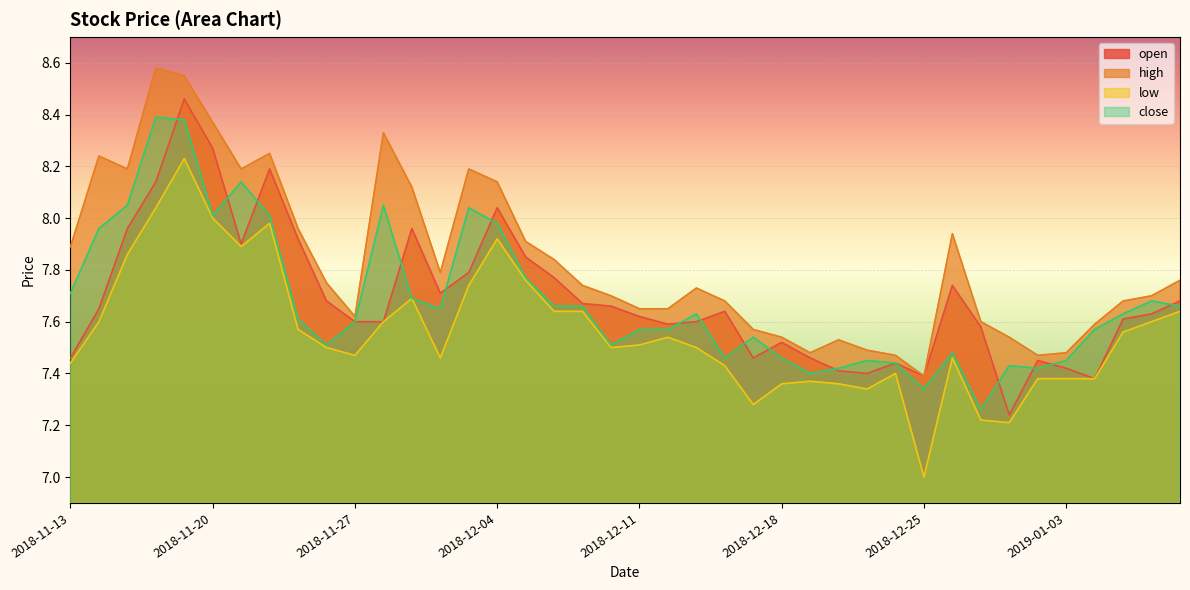

Reading left to right, list all the values displayed in this chart.

open: 2018-11-13=7.5	2018-11-14=7.7	2018-11-15=8.0	2018-11-16=8.1	2018-11-19=8.5	2018-11-20=8.3	2018-11-21=7.9	2018-11-22=8.2	2018-11-23=7.9	2018-11-26=7.7	2018-11-27=7.6	2018-11-28=7.6	2018-11-29=8.0	2018-11-30=7.7	2018-12-03=7.8	2018-12-04=8.0	2018-12-05=7.8	2018-12-06=7.8	2018-12-07=7.7	2018-12-10=7.7	2018-12-11=7.6	2018-12-12=7.6	2018-12-13=7.6	2018-12-14=7.6	2018-12-17=7.5	2018-12-18=7.5	2018-12-19=7.5	2018-12-20=7.4	2018-12-21=7.4	2018-12-24=7.4	2018-12-25=7.4	2018-12-26=7.7	2018-12-27=7.6	2018-12-28=7.2	2019-01-02=7.5	2019-01-03=7.4	2019-01-04=7.4	2019-01-07=7.6	2019-01-08=7.6	2019-01-09=7.7
high: 2018-11-13=7.9	2018-11-14=8.2	2018-11-15=8.2	2018-11-16=8.6	2018-11-19=8.6	2018-11-20=8.4	2018-11-21=8.2	2018-11-22=8.2	2018-11-23=8.0	2018-11-26=7.8	2018-11-27=7.6	2018-11-28=8.3	2018-11-29=8.1	2018-11-30=7.8	2018-12-03=8.2	2018-12-04=8.1	2018-12-05=7.9	2018-12-06=7.8	2018-12-07=7.7	2018-12-10=7.7	2018-12-11=7.7	2018-12-12=7.7	2018-12-13=7.7	2018-12-14=7.7	2018-12-17=7.6	2018-12-18=7.5	2018-12-19=7.5	2018-12-20=7.5	2018-12-21=7.5	2018-12-24=7.5	2018-12-25=7.4	2018-12-26=7.9	2018-12-27=7.6	2018-12-28=7.5	2019-01-02=7.5	2019-01-03=7.5	2019-01-04=7.6	2019-01-07=7.7	2019-01-08=7.7	2019-01-09=7.8
low: 2018-11-13=7.4	2018-11-14=7.6	2018-11-15=7.9	2018-11-16=8.0	2018-11-19=8.2	2018-11-20=8.0	2018-11-21=7.9	2018-11-22=8.0	2018-11-23=7.6	2018-11-26=7.5	2018-11-27=7.5	2018-11-28=7.6	2018-11-29=7.7	2018-11-30=7.5	2018-12-03=7.7	2018-12-04=7.9	2018-12-05=7.8	2018-12-06=7.6	2018-12-07=7.6	2018-12-10=7.5	2018-12-11=7.5	2018-12-12=7.5	2018-12-13=7.5	2018-12-14=7.4	2018-12-17=7.3	2018-12-18=7.4	2018-12-19=7.4	2018-12-20=7.4	2018-12-21=7.3	2018-12-24=7.4	2018-12-25=7.0	2018-12-26=7.5	2018-12-27=7.2	2018-12-28=7.2	2019-01-02=7.4	2019-01-03=7.4	2019-01-04=7.4	2019-01-07=7.6	2019-01-08=7.6	2019-01-09=7.6
close: 2018-11-13=7.7	2018-11-14=8.0	2018-11-15=8.1	2018-11-16=8.4	2018-11-19=8.4	2018-11-20=8.0	2018-11-21=8.1	2018-11-22=8.0	2018-11-23=7.6	2018-11-26=7.5	2018-11-27=7.6	2018-11-28=8.1	2018-11-29=7.7	2018-11-30=7.7	2018-12-03=8.0	2018-12-04=8.0	2018-12-05=7.8	2018-12-06=7.7	2018-12-07=7.7	2018-12-10=7.5	2018-12-11=7.6	2018-12-12=7.6	2018-12-13=7.6	2018-12-14=7.5	2018-12-17=7.5	2018-12-18=7.5	2018-12-19=7.4	2018-12-20=7.4	2018-12-21=7.5	2018-12-24=7.4	2018-12-25=7.3	2018-12-26=7.5	2018-12-27=7.3	2018-12-28=7.4	2019-01-02=7.4	2019-01-03=7.5	2019-01-04=7.6	2019-01-07=7.6	2019-01-08=7.7	2019-01-09=7.7